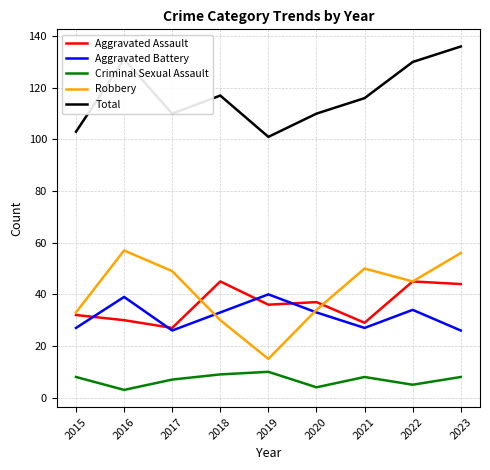

The Total series shows 110 at 2020. True or false?

True